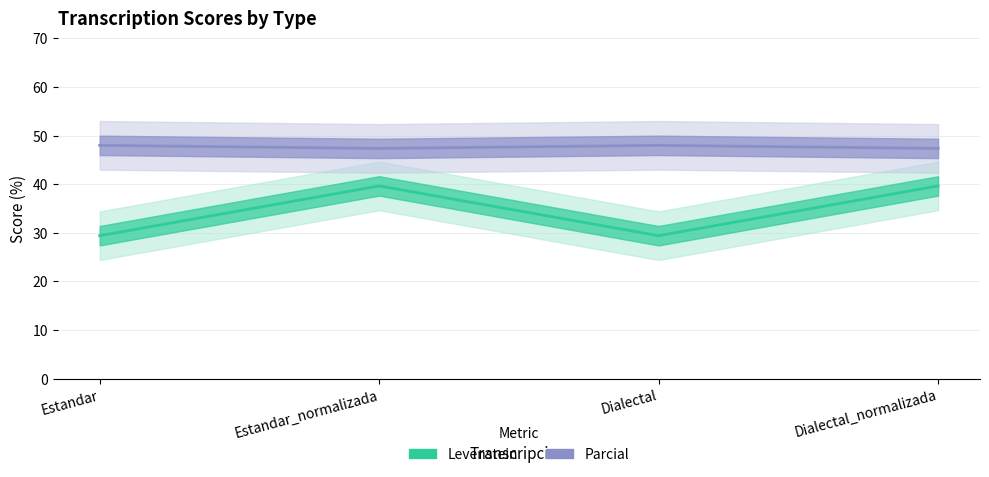

Reading left to right, list all the values displayed in this chart.

Levenstein: 29.4	39.7	29.4	39.7
Parcial: 48.0	47.4	48.0	47.4